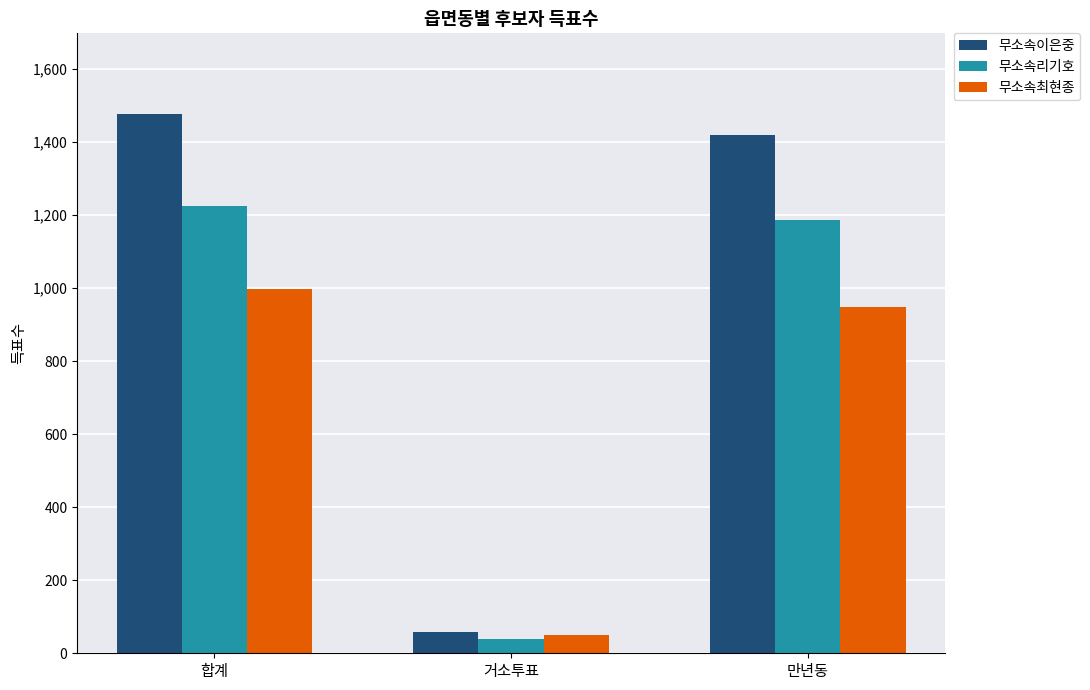

What is the value of the 무소속이은중 bar at the 2nd from the left?

57